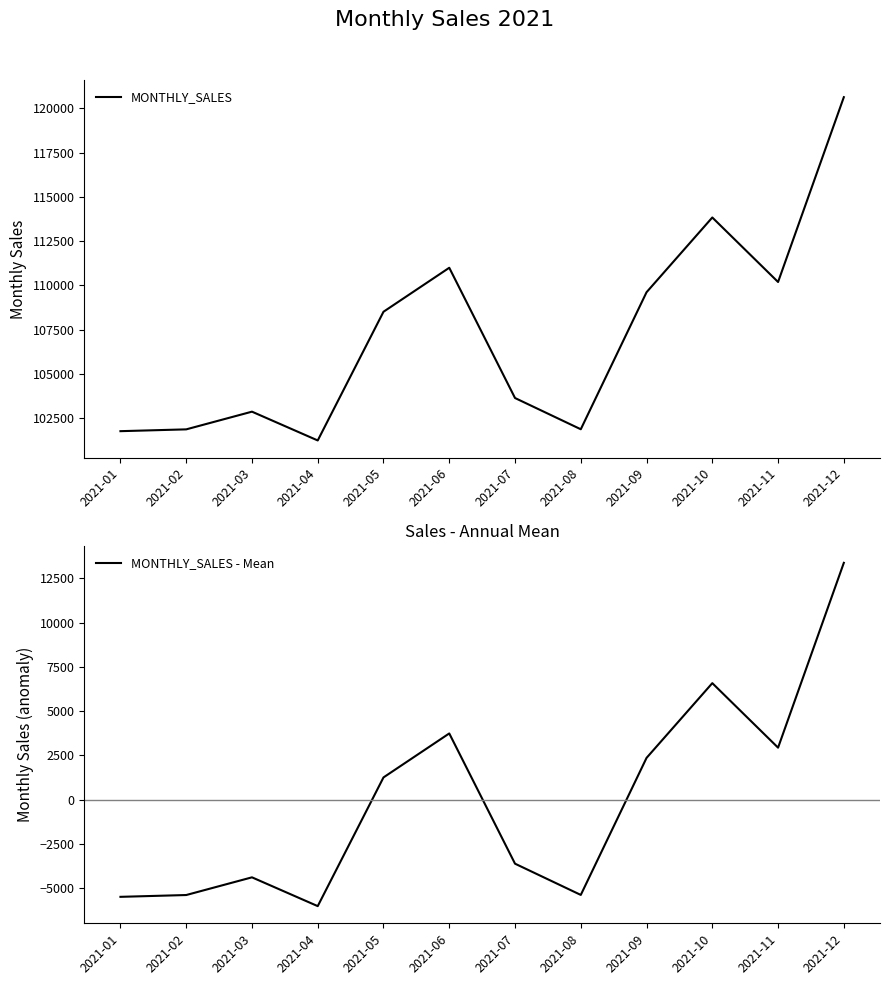

True or false: MONTHLY_SALES - Mean and MONTHLY_SALES cross at least once.

False